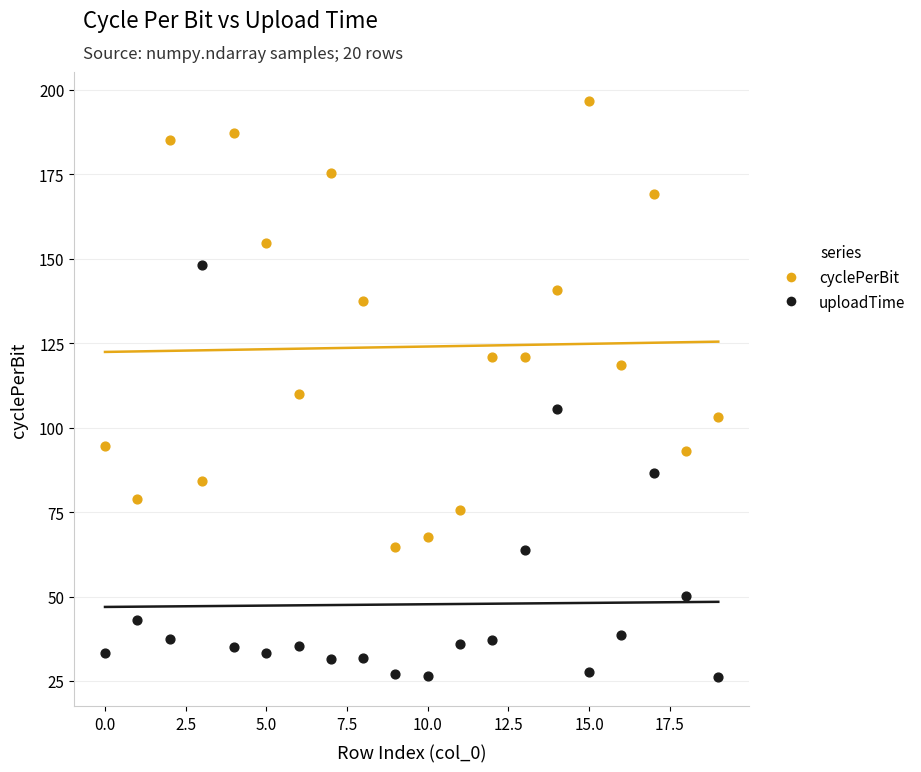

Which series contains the highest Y value?

cyclePerBit